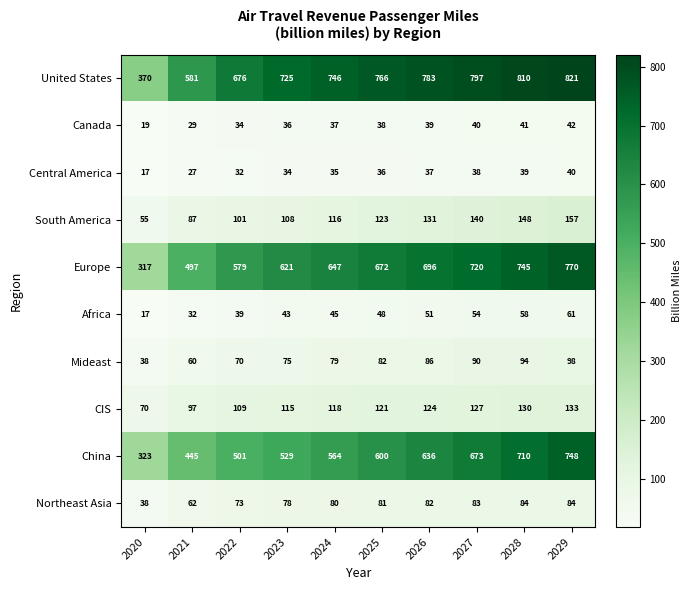

What is the spread (max minus min) of values at 2020?

353